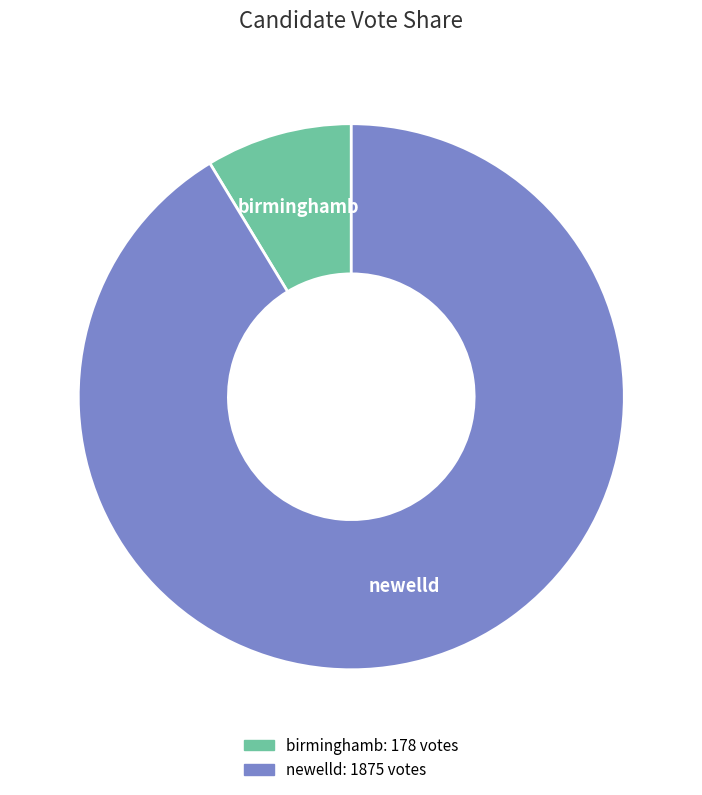

How many segments does this pie chart have?

2